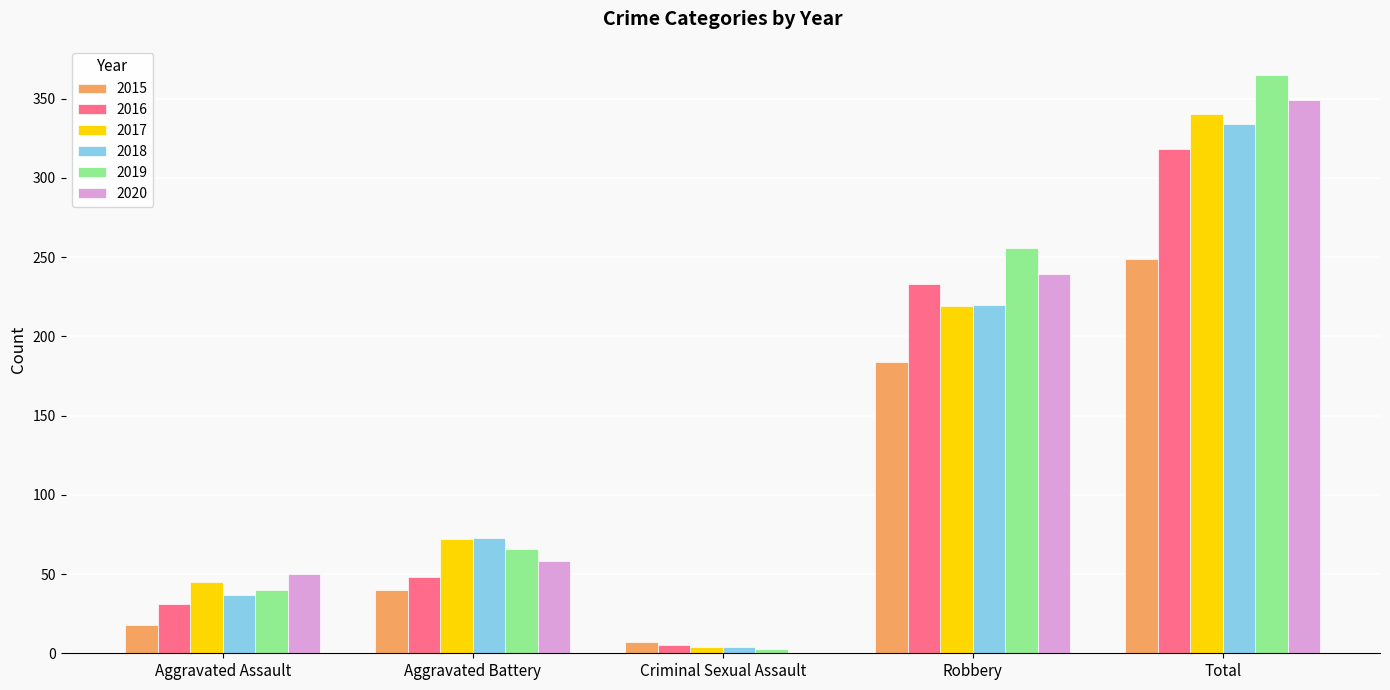

What is the average value of the 2016 series?

127